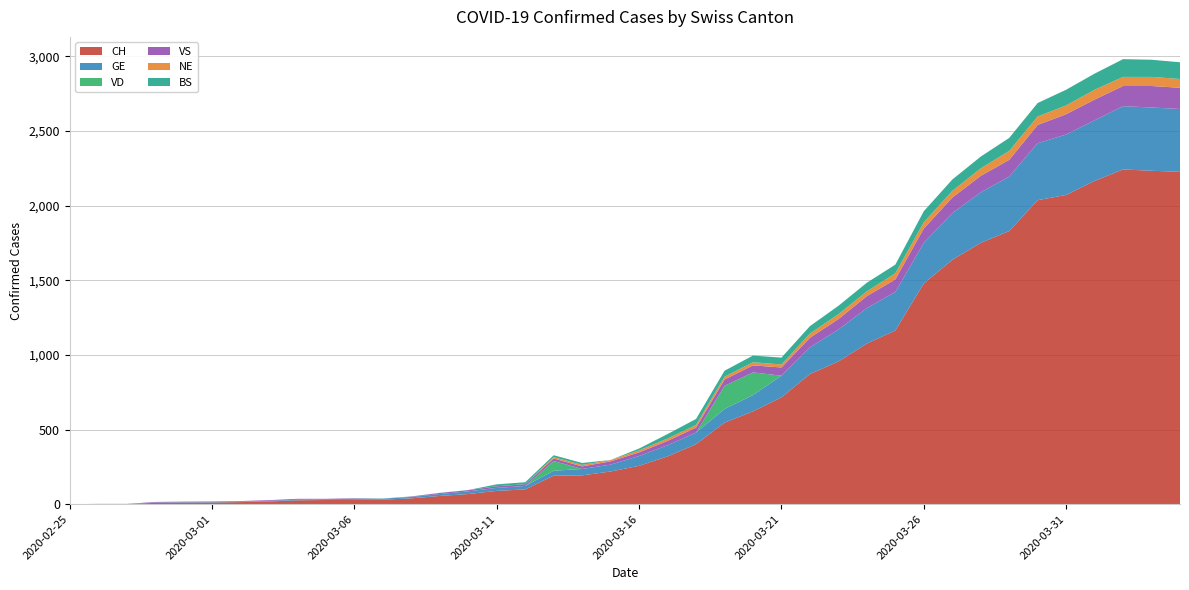

Reading left to right, transcribe all the data shown in this chart.

CH: 2020-02-25=0	2020-02-26=1	2020-02-27=1	2020-02-28=9	2020-02-29=10	2020-03-01=11	2020-03-02=14	2020-03-03=18	2020-03-04=26	2020-03-05=28	2020-03-06=29	2020-03-07=30	2020-03-08=39	2020-03-09=55	2020-03-10=68	2020-03-11=89	2020-03-12=99	2020-03-13=191	2020-03-14=193	2020-03-15=219	2020-03-16=257	2020-03-17=320	2020-03-18=402	2020-03-19=546	2020-03-20=622	2020-03-21=716	2020-03-22=872	2020-03-23=956	2020-03-24=1076	2020-03-25=1164	2020-03-26=1479	2020-03-27=1637	2020-03-28=1751	2020-03-29=1830	2020-03-30=2037	2020-03-31=2072	2020-04-01=2166	2020-04-02=2243	2020-04-03=2234	2020-04-04=2227
GE: 2020-02-25=0	2020-02-26=1	2020-02-27=1	2020-02-28=2	2020-02-29=3	2020-03-01=3	2020-03-02=3	2020-03-03=4	2020-03-04=4	2020-03-05=5	2020-03-06=7	2020-03-07=7	2020-03-08=9	2020-03-09=13	2020-03-10=18	2020-03-11=20	2020-03-12=23	2020-03-13=33	2020-03-14=43	2020-03-15=46	2020-03-16=66	2020-03-17=75	2020-03-18=78	2020-03-19=92	2020-03-20=109	2020-03-21=145	2020-03-22=179	2020-03-23=214	2020-03-24=238	2020-03-25=258	2020-03-26=272	2020-03-27=313	2020-03-28=339	2020-03-29=365	2020-03-30=382	2020-03-31=405	2020-04-01=406	2020-04-02=424	2020-04-03=424	2020-04-04=421
VD: 2020-02-25=0	2020-02-26=0	2020-02-27=0	2020-02-28=0	2020-02-29=0	2020-03-01=0	2020-03-02=0	2020-03-03=0	2020-03-04=0	2020-03-05=0	2020-03-06=0	2020-03-07=0	2020-03-08=0	2020-03-09=0	2020-03-10=0	2020-03-11=0	2020-03-12=0	2020-03-13=65	2020-03-14=0	2020-03-15=0	2020-03-16=0	2020-03-17=0	2020-03-18=0	2020-03-19=155	2020-03-20=152	2020-03-21=0	2020-03-22=0	2020-03-23=0	2020-03-24=0	2020-03-25=0	2020-03-26=0	2020-03-27=0	2020-03-28=0	2020-03-29=0	2020-03-30=0	2020-03-31=0	2020-04-01=0	2020-04-02=0	2020-04-03=0	2020-04-04=0
VS: 2020-02-25=0	2020-02-26=0	2020-02-27=0	2020-02-28=4	2020-02-29=4	2020-03-01=4	2020-03-02=4	2020-03-03=5	2020-03-04=6	2020-03-05=3	2020-03-06=3	2020-03-07=0	2020-03-08=3	2020-03-09=7	2020-03-10=8	2020-03-11=11	2020-03-12=12	2020-03-13=17	2020-03-14=17	2020-03-15=22	2020-03-16=24	2020-03-17=29	2020-03-18=33	2020-03-19=42	2020-03-20=47	2020-03-21=55	2020-03-22=64	2020-03-23=70	2020-03-24=80	2020-03-25=84	2020-03-26=96	2020-03-27=104	2020-03-28=110	2020-03-29=112	2020-03-30=122	2020-03-31=136	2020-04-01=139	2020-04-02=135	2020-04-03=144	2020-04-04=142
NE: 2020-02-25=0	2020-02-26=0	2020-02-27=0	2020-02-28=0	2020-02-29=0	2020-03-01=0	2020-03-02=0	2020-03-03=0	2020-03-04=0	2020-03-05=0	2020-03-06=0	2020-03-07=0	2020-03-08=0	2020-03-09=0	2020-03-10=0	2020-03-11=0	2020-03-12=0	2020-03-13=9	2020-03-14=10	2020-03-15=9	2020-03-16=13	2020-03-17=16	2020-03-18=18	2020-03-19=19	2020-03-20=21	2020-03-21=20	2020-03-22=28	2020-03-23=33	2020-03-24=32	2020-03-25=41	2020-03-26=42	2020-03-27=45	2020-03-28=50	2020-03-29=60	2020-03-30=57	2020-03-31=59	2020-04-01=66	2020-04-02=61	2020-04-03=61	2020-04-04=59
BS: 2020-02-25=0	2020-02-26=0	2020-02-27=0	2020-02-28=0	2020-02-29=0	2020-03-01=0	2020-03-02=0	2020-03-03=0	2020-03-04=0	2020-03-05=0	2020-03-06=1	2020-03-07=1	2020-03-08=1	2020-03-09=1	2020-03-10=1	2020-03-11=13	2020-03-12=13	2020-03-13=13	2020-03-14=13	2020-03-15=0	2020-03-16=13	2020-03-17=30	2020-03-18=40	2020-03-19=40	2020-03-20=45	2020-03-21=46	2020-03-22=50	2020-03-23=56	2020-03-24=58	2020-03-25=58	2020-03-26=74	2020-03-27=76	2020-03-28=79	2020-03-29=87	2020-03-30=90	2020-03-31=105	2020-04-01=108	2020-04-02=119	2020-04-03=115	2020-04-04=112